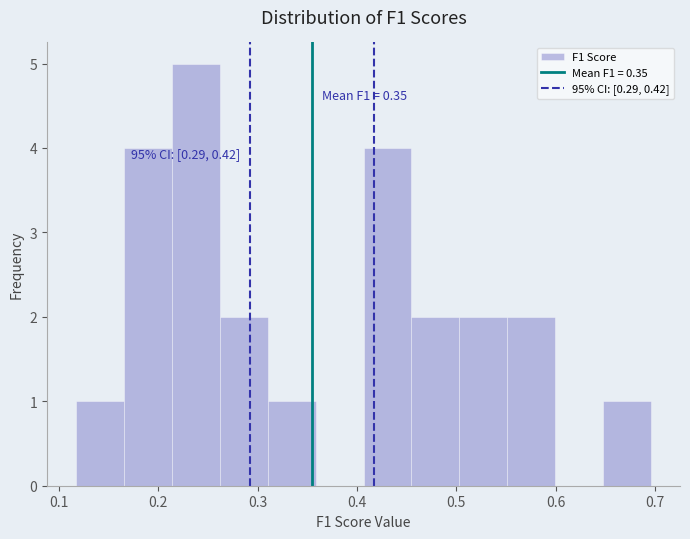

Which range on the x-axis has the tallest bar?

0.21 to 0.26